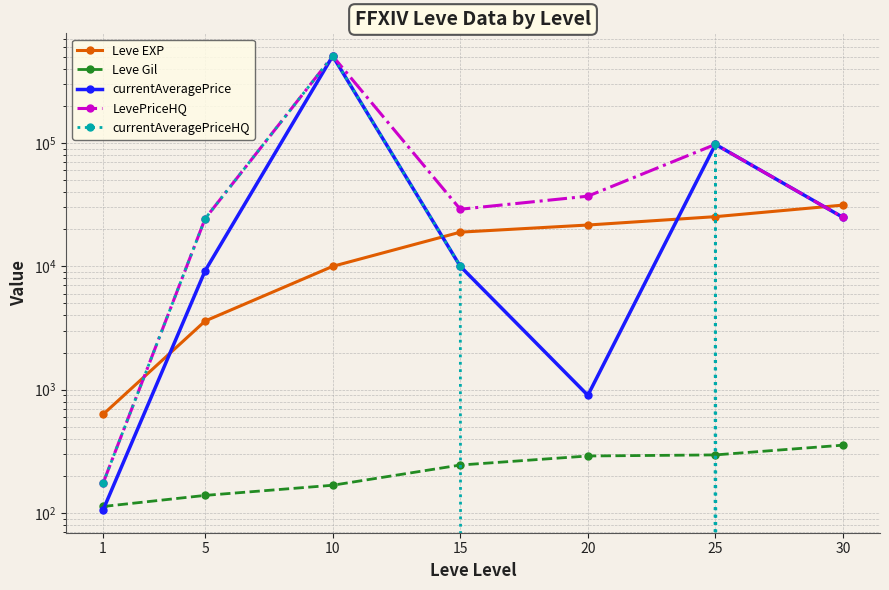

What is the highest value of the LevePriceHQ series?

506000.0